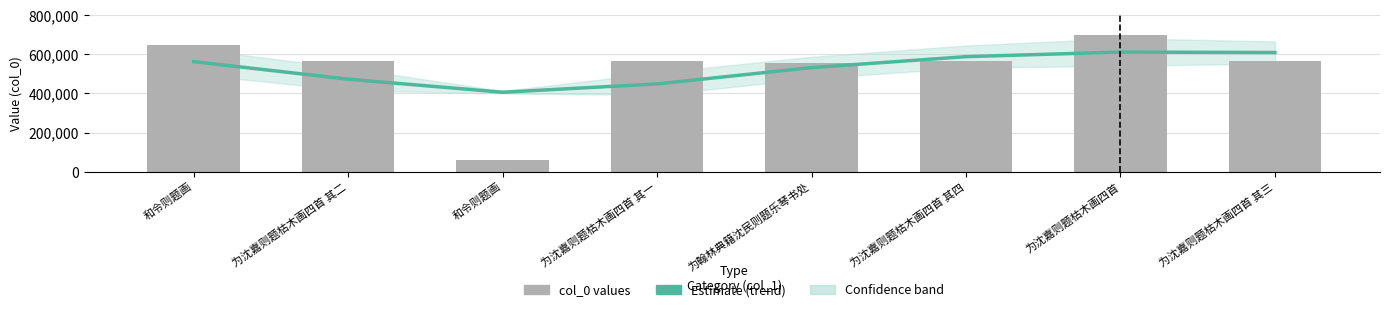

What is the label of the 7th bar from the left?

为沈嘉则题枯木画四首